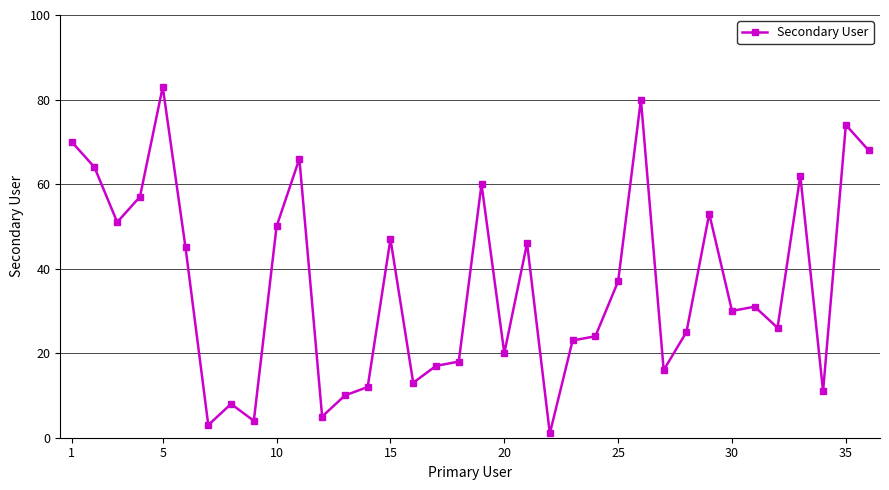

True or false: the data has more than 1 interior local peaks.

True